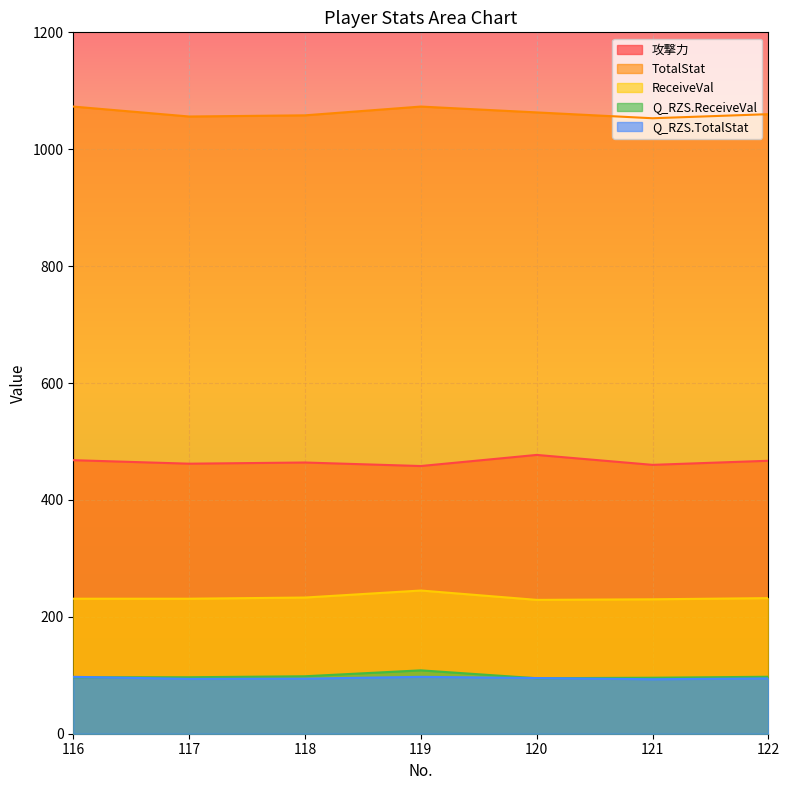

What are all the series names shown in the legend?

攻撃力, TotalStat, ReceiveVal, Q_RZS.ReceiveVal, Q_RZS.TotalStat